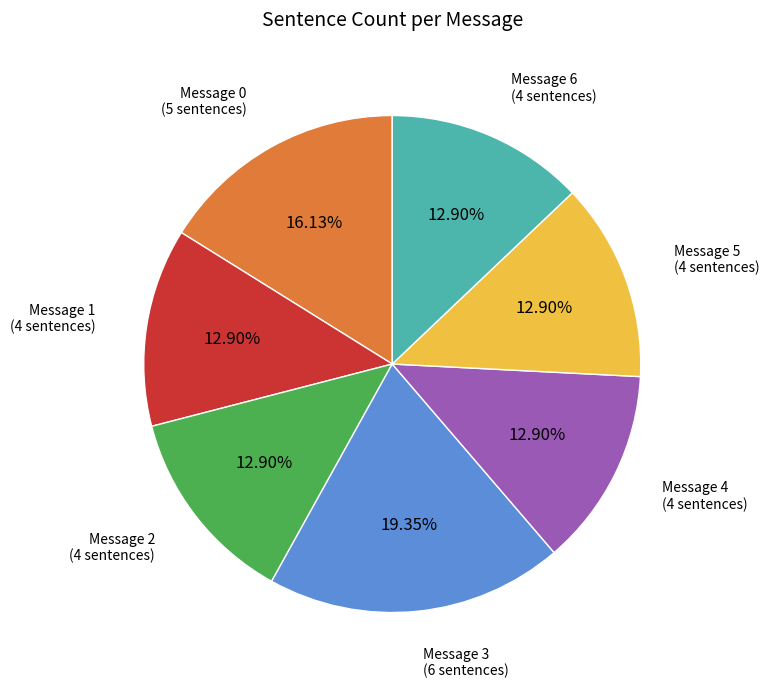

Is there a majority slice in this chart?

No